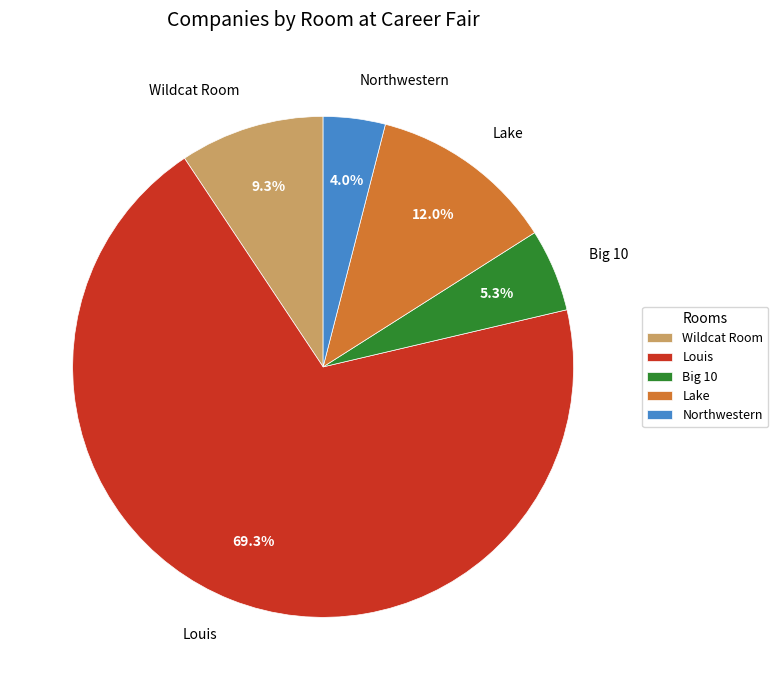

Which category has the biggest portion of the pie?

Louis